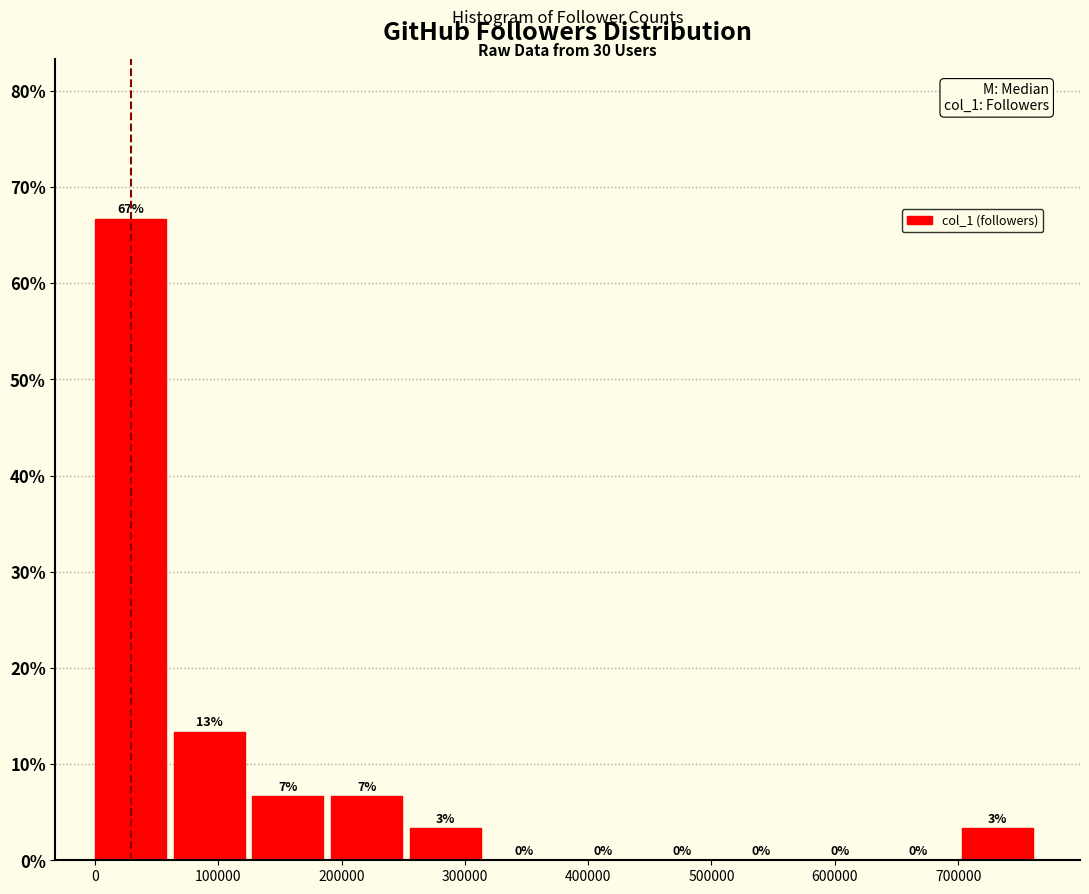

Over which range of the x-axis is the bar tallest?

0 to 60000